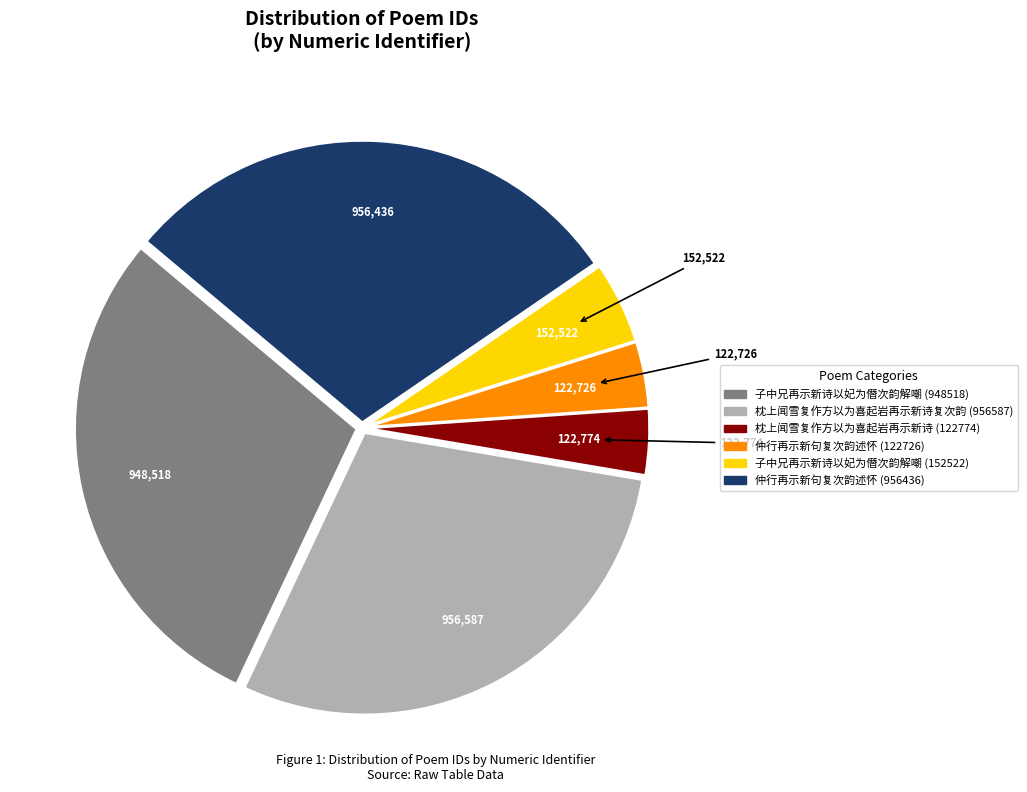

Which has a higher value, 子中兄再示新诗以妃为僭次韵解嘲 (948518) or 枕上闻雪复作方以为喜起岩再示新诗 (122774)?

子中兄再示新诗以妃为僭次韵解嘲 (948518)